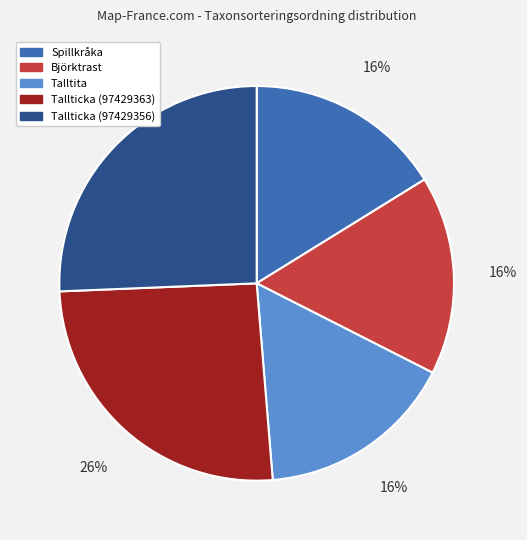

Is there any slice that represents more than half of the pie?

No